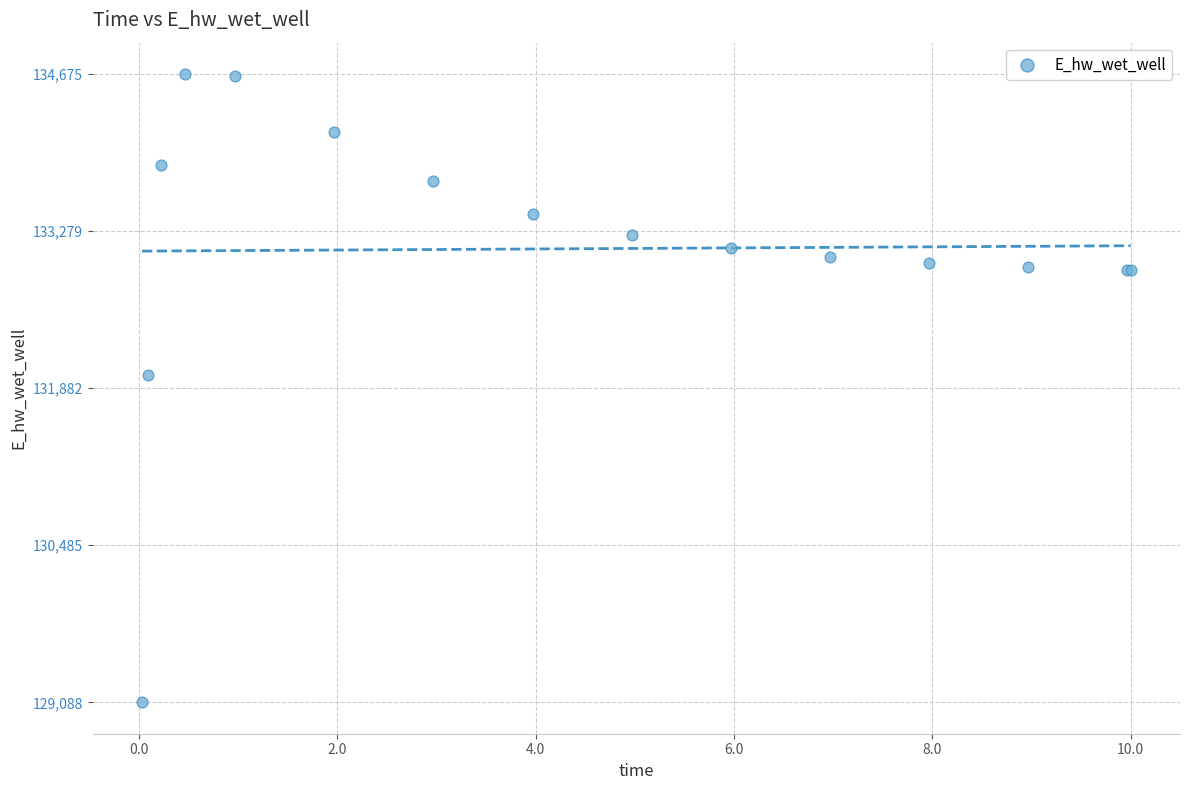

What Y value in the scatter plot is closest to 131881?

132003.3